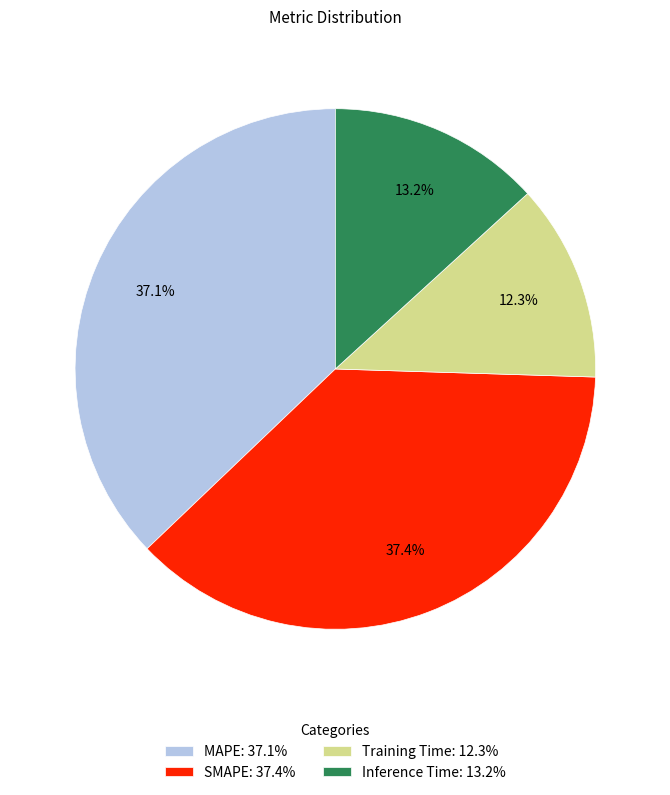

What percentage is the SMAPE slice, to the nearest percent?

37%